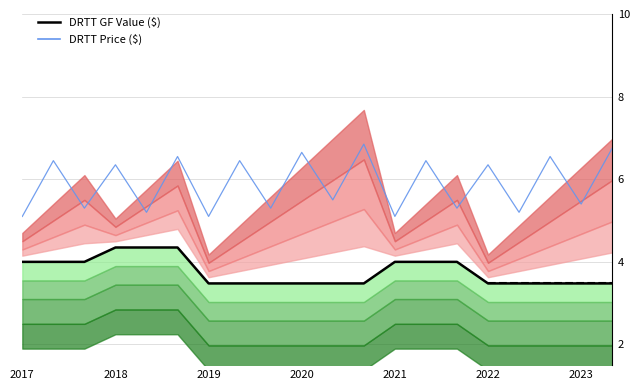

Count the number of data series in this chart.

2